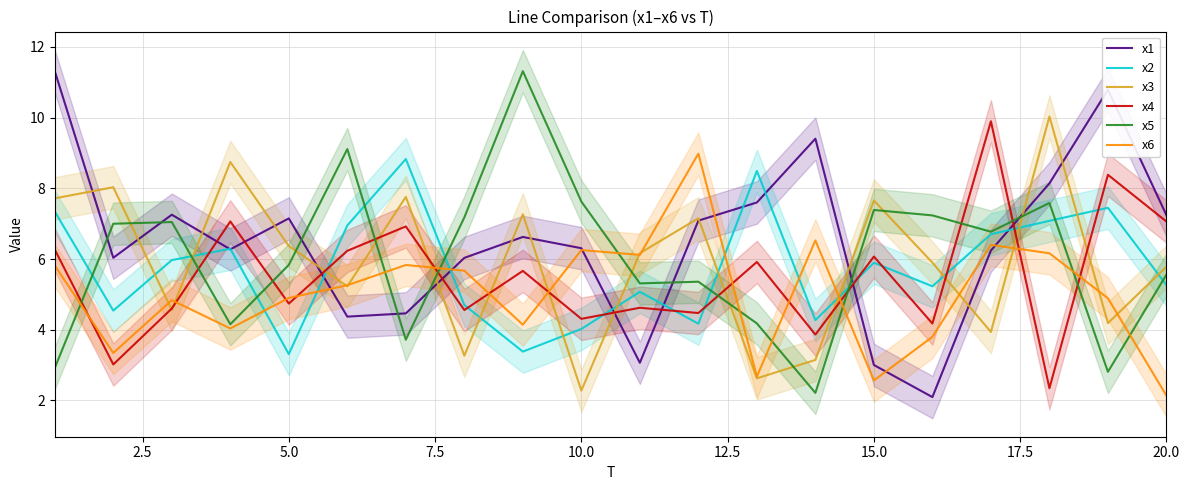

Is it true that x5 equals 3.5 at 10.0?

False